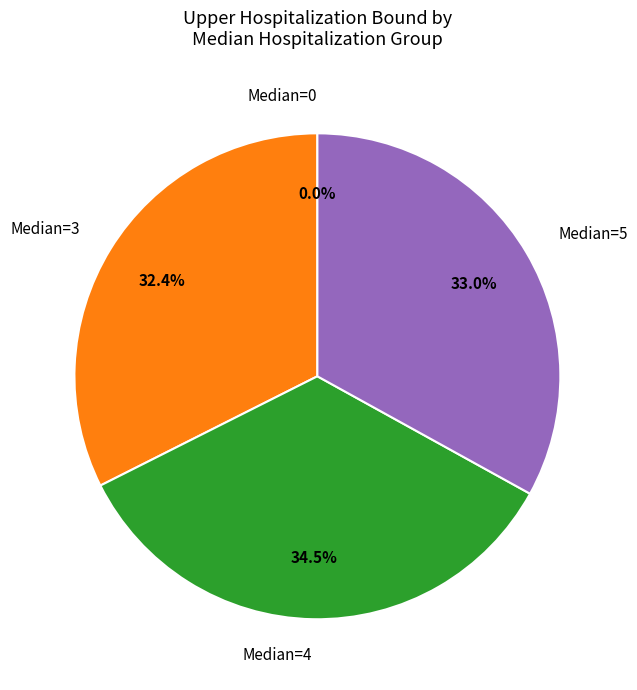

What percentage do 5 and 3 together represent?

65.5%